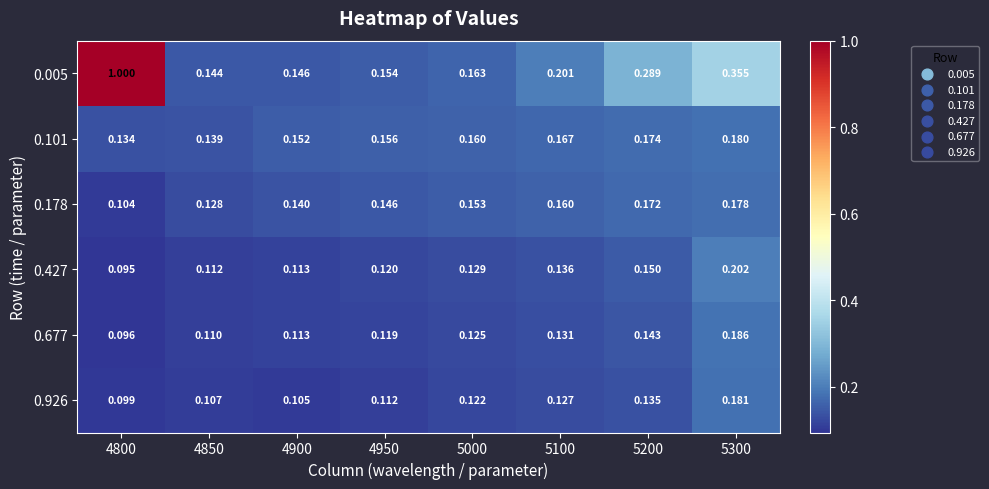

At which category does the chart reach its minimum across all series?

4800